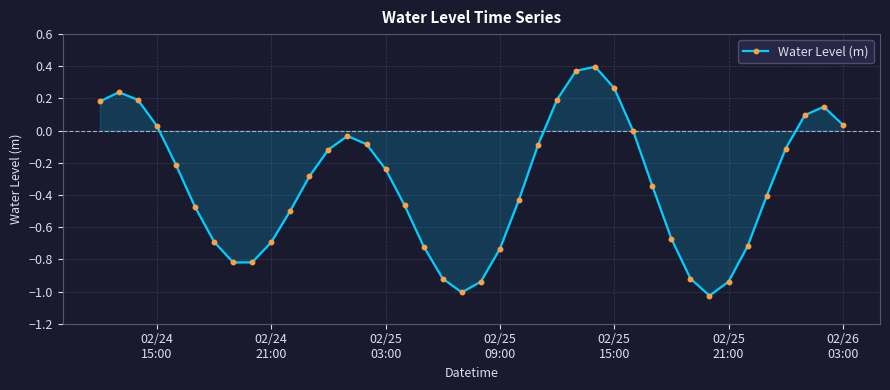

What is the difference between the second highest and minimum values?

1.4